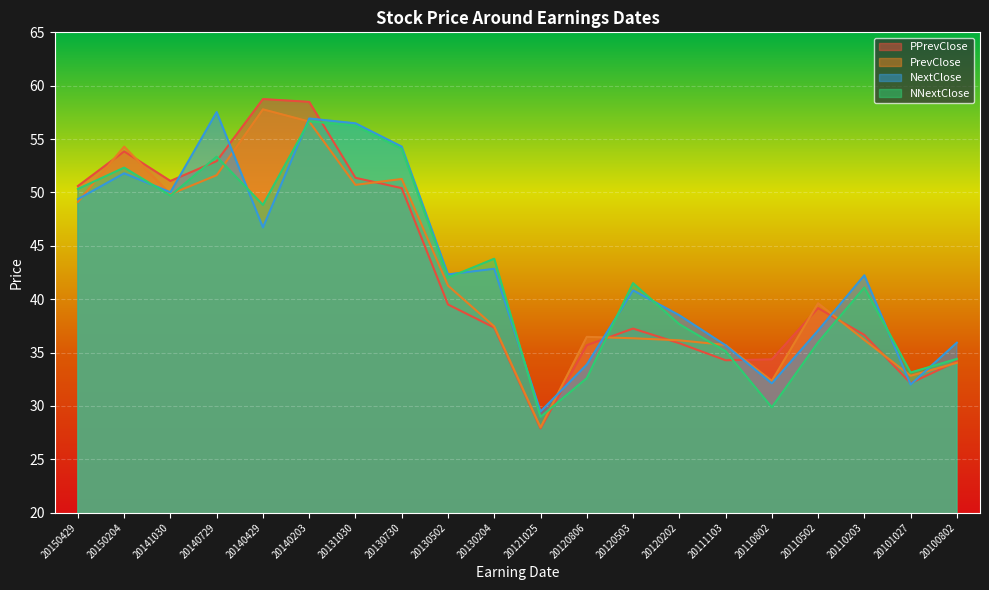

Which series changed the most between 20150204 and 20141030?

PrevClose